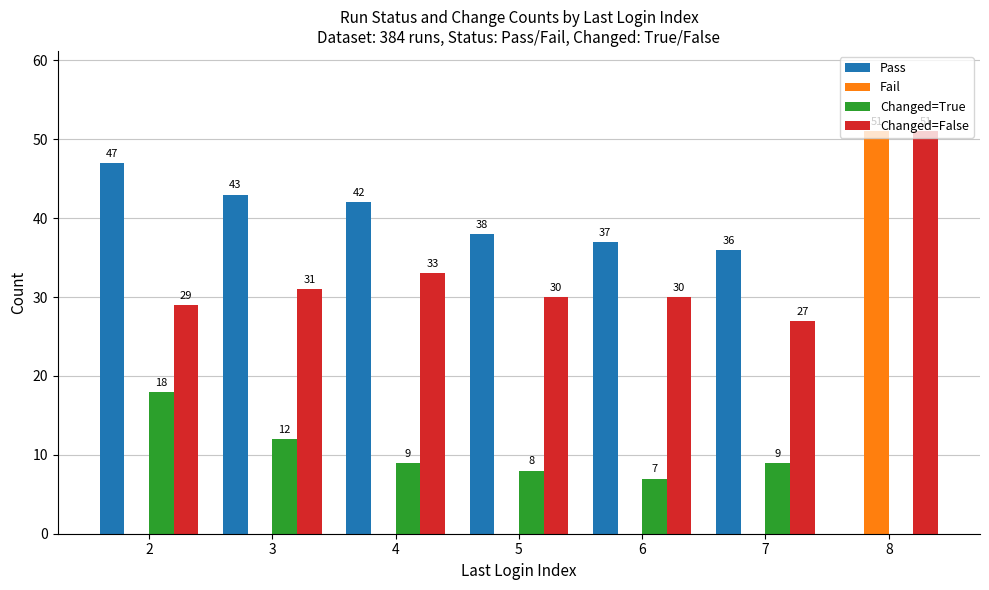

Reading left to right, extract all data points from this chart.

Pass: 47	43	42	38	37	36	0
Fail: 0	0	0	0	0	0	51
Changed=True: 18	12	9	8	7	9	0
Changed=False: 29	31	33	30	30	27	51